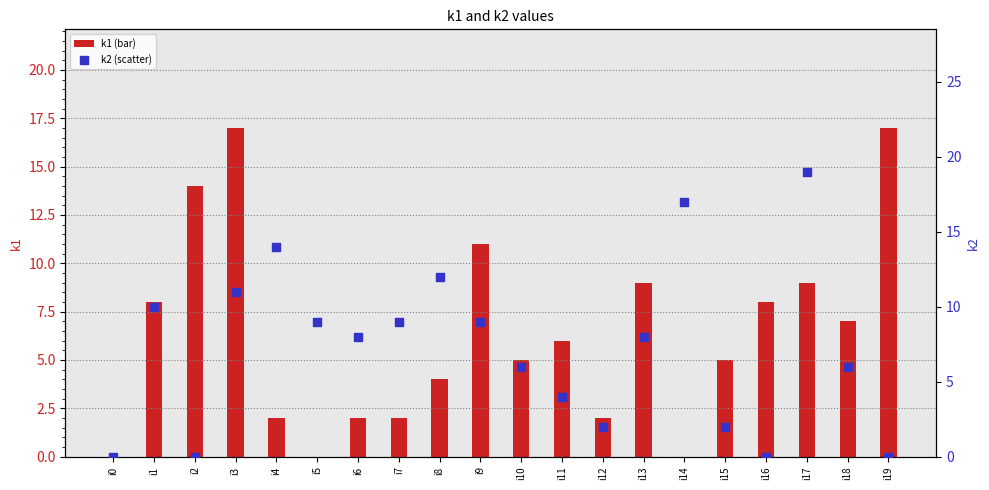

Which series has the widest spread of Y values?

k2 (scatter)